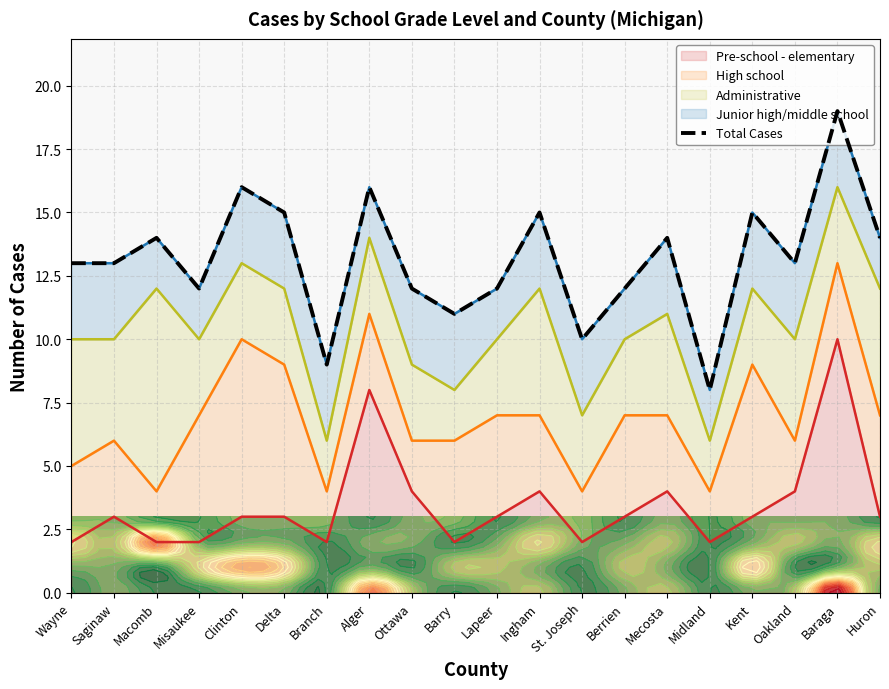

The chart shows a value of 14 at Macomb. True or false?

True